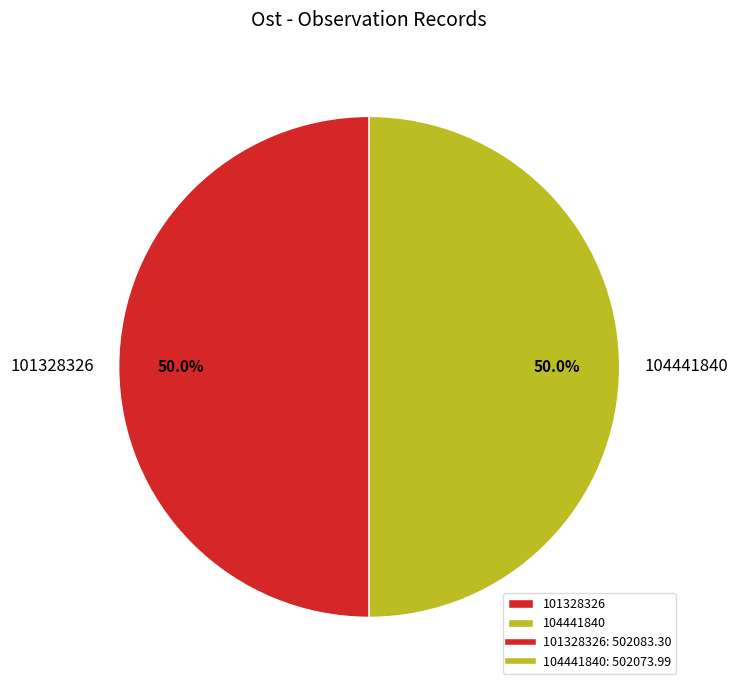

How much of the chart is everything except 101328326?

50.0%